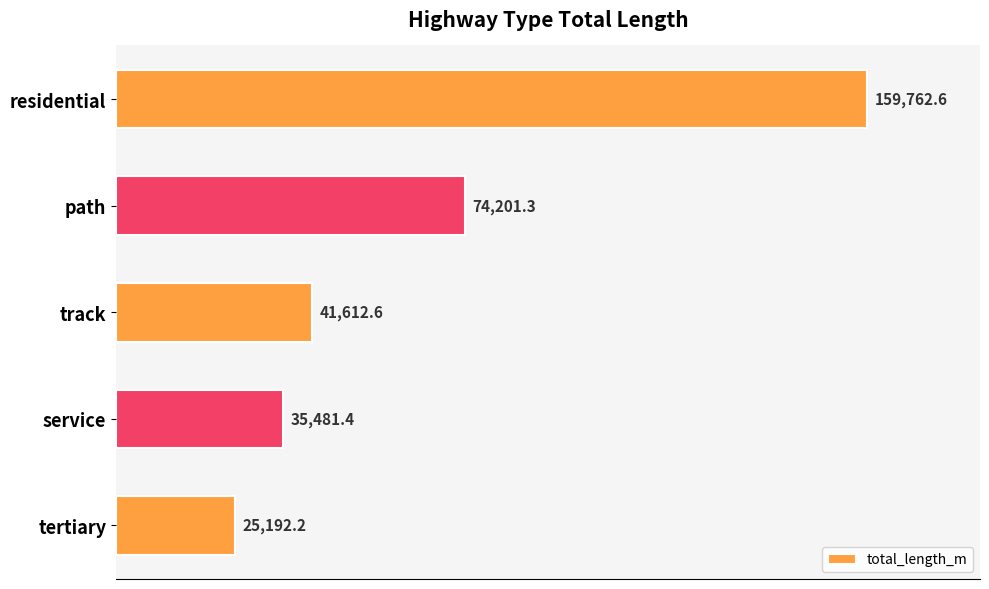

What is the average value?

67250.0